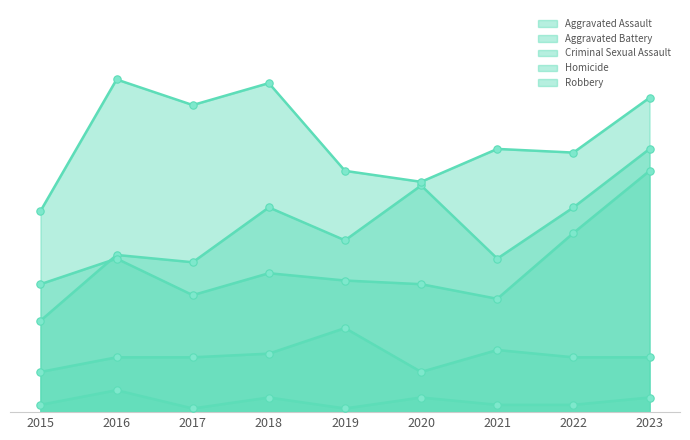

What are all the series names shown in the legend?

Aggravated Assault, Aggravated Battery, Criminal Sexual Assault, Homicide, Robbery